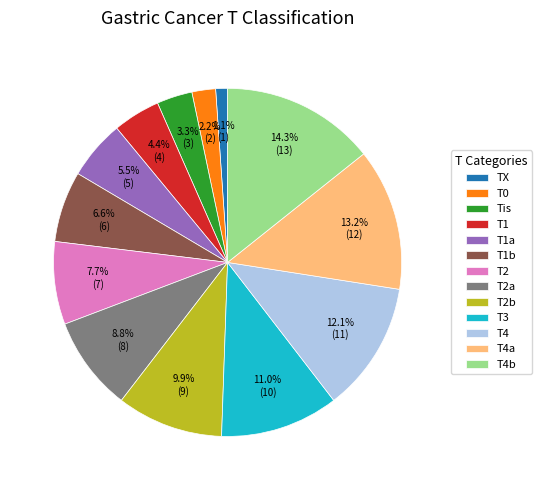

What percentage is the T0 slice, to the nearest percent?

2%